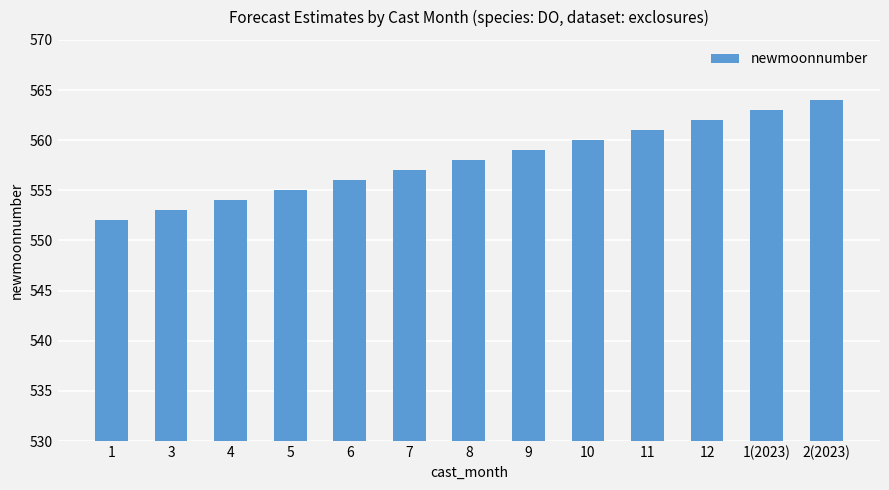

What is the average value?

558